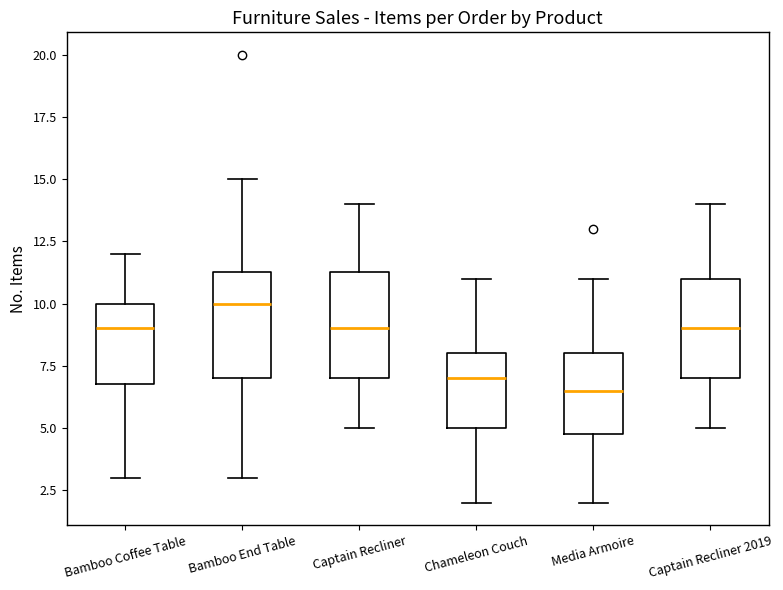

Reading left to right, transcribe this box plot: for each box, give where its median line is, the range the box spans, and where its two whiskers end, as read against the y-axis. The values are not printed on the chart, so give them approximately, as read against the axis.

Bamboo Coffee Table: median 9.0, box 7.0 to 10.0, whiskers 3.0 to 12.0
Bamboo End Table: median 10.0, box 7.0 to 11.5, whiskers 3.0 to 15.0
Captain Recliner: median 9.0, box 7.0 to 11.5, whiskers 5.0 to 14.0
Chameleon Couch: median 7.0, box 5.0 to 8.0, whiskers 2.0 to 11.0
Media Armoire: median 6.5, box 5.0 to 8.0, whiskers 2.0 to 11.0
Captain Recliner 2019: median 9.0, box 7.0 to 11.0, whiskers 5.0 to 14.0